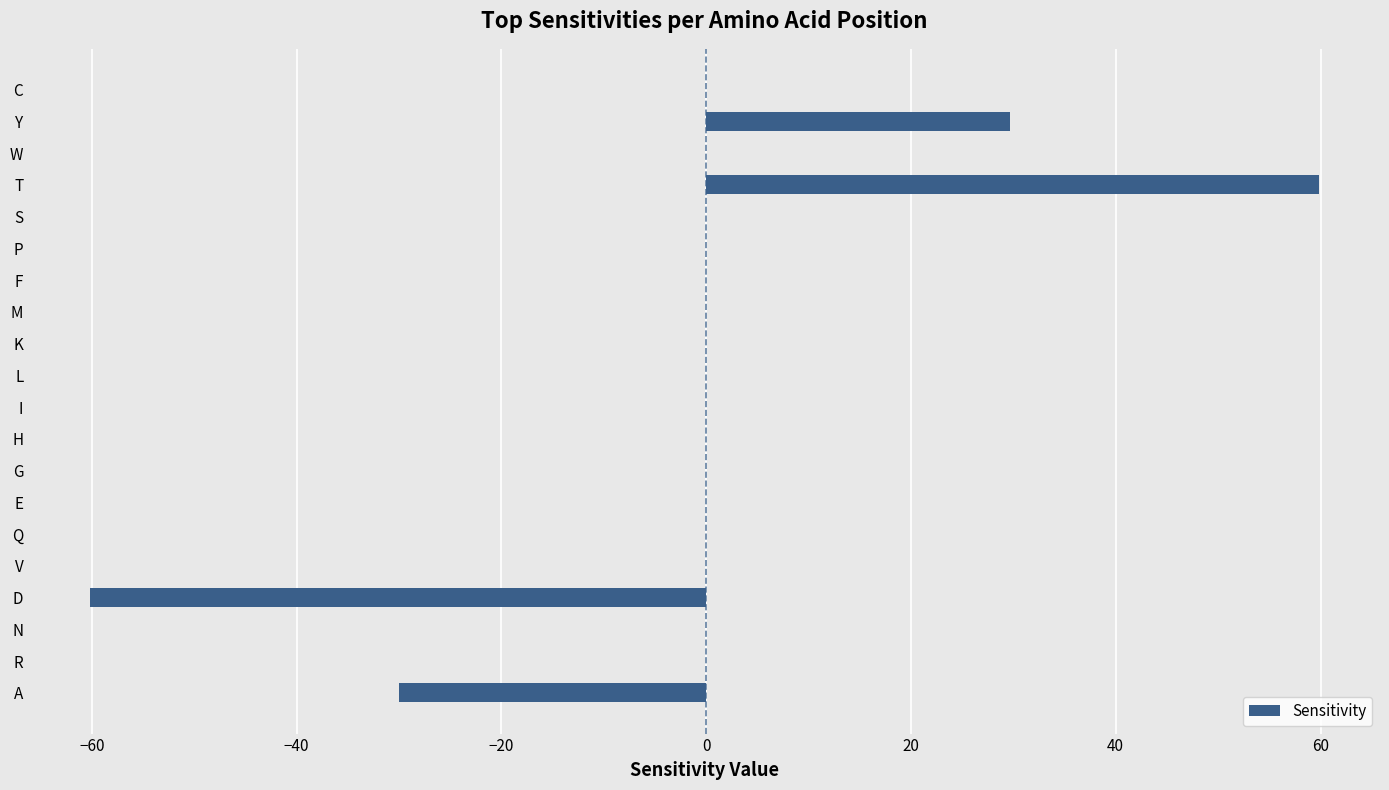

Reading bottom to top, transcribe all the data shown in this chart.

A=-30.0	R=0.0	N=0.0	D=-60.2	V=0.0	Q=0.0	E=0.0	G=0.0	H=0.0	I=0.0	L=0.0	K=0.0	M=0.0	F=0.0	P=0.0	S=0.0	T=59.8	W=0.0	Y=29.7	C=0.0